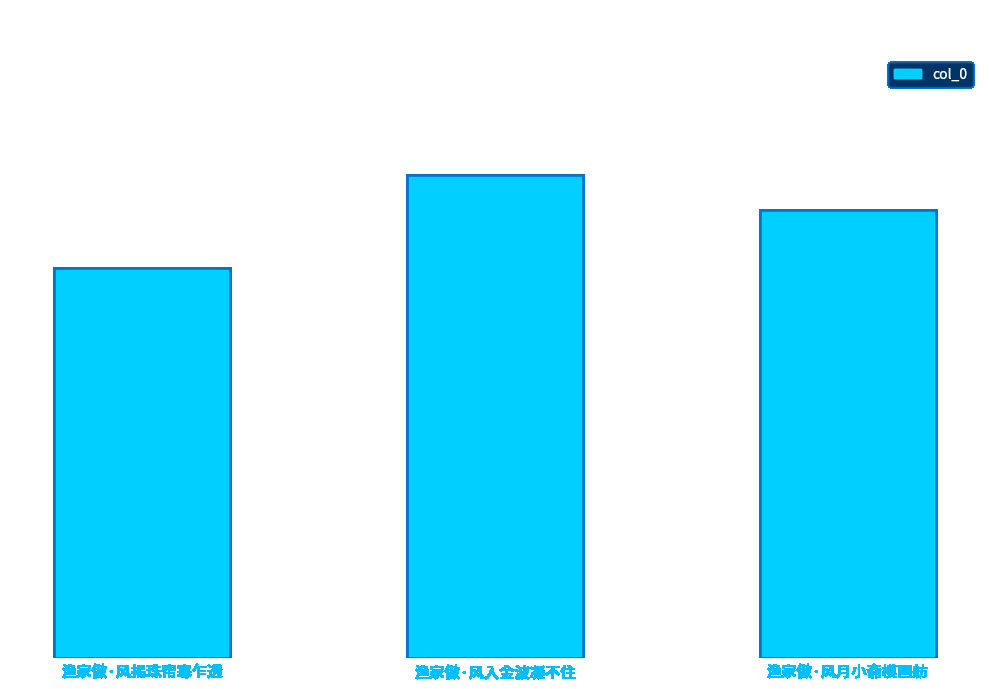

What is the difference between the values at 渔家傲·风揭珠帘寒乍透 and 渔家傲·风入金波凝不住?

33773